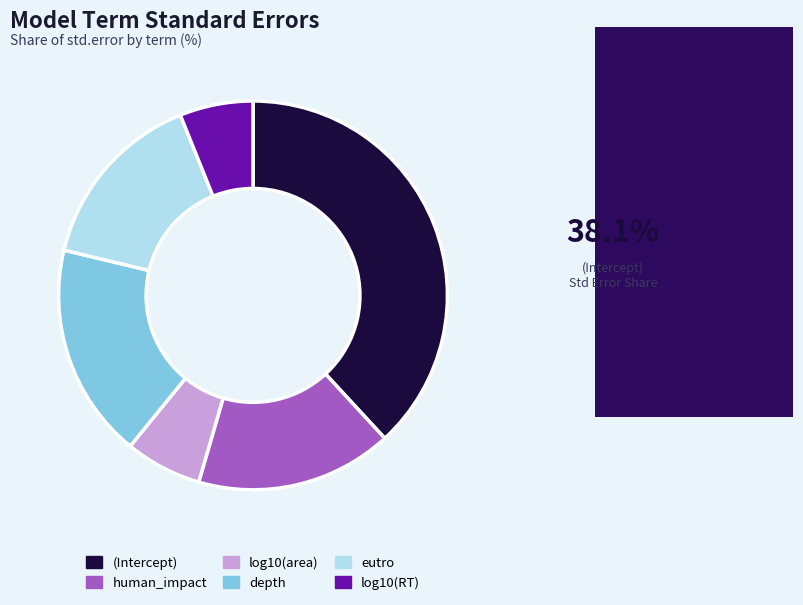

Does any single category account for the majority?

No